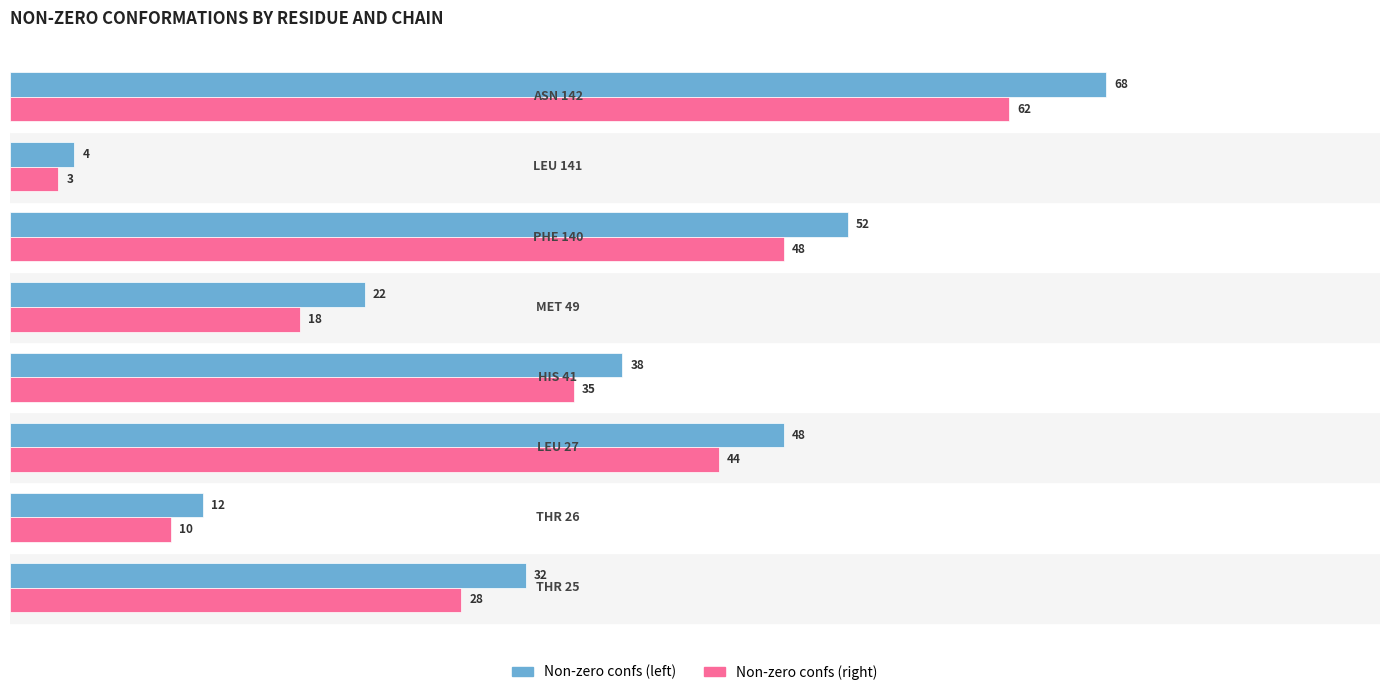

Count the number of categories in the chart.

8